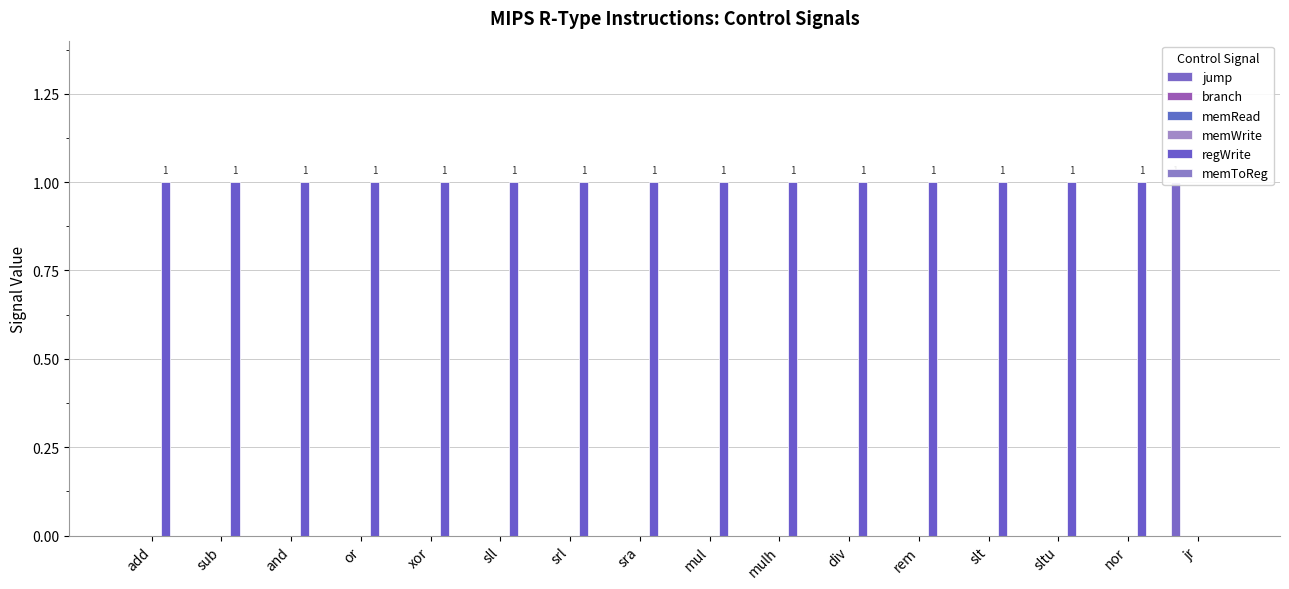

Which series changed the most between and and mulh?

jump